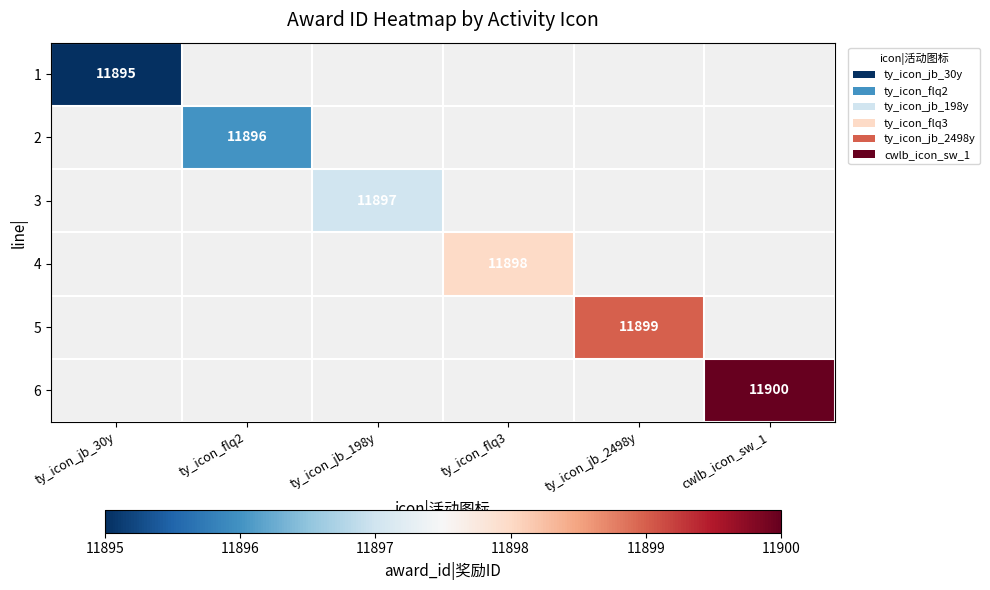

Which category has the lowest value across all series?

ty_icon_jb_30y